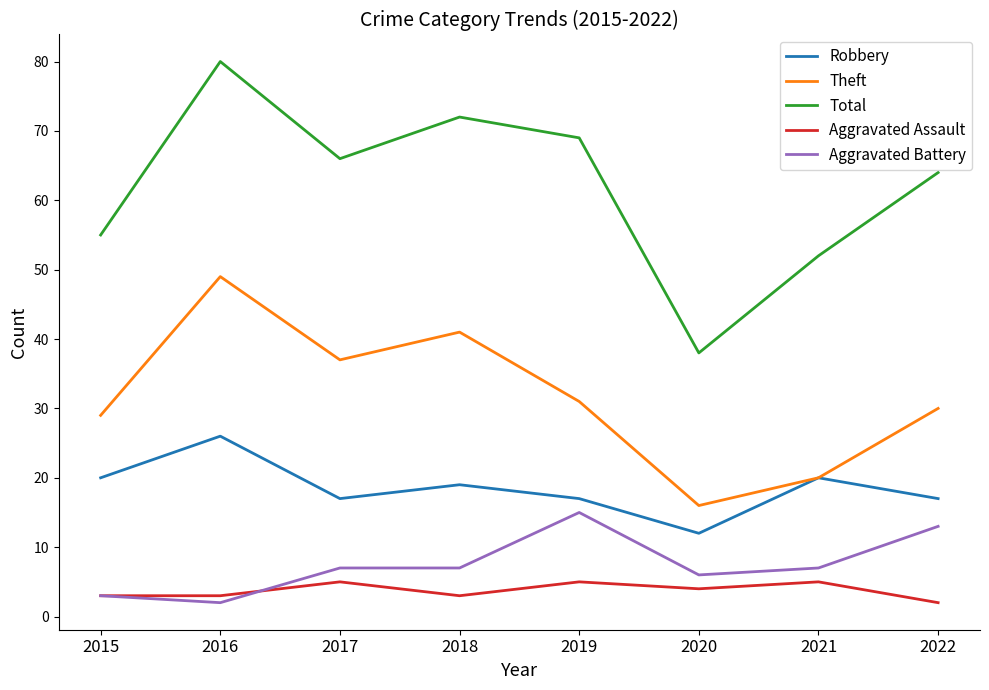

What is the total value across all series at 2018?

142